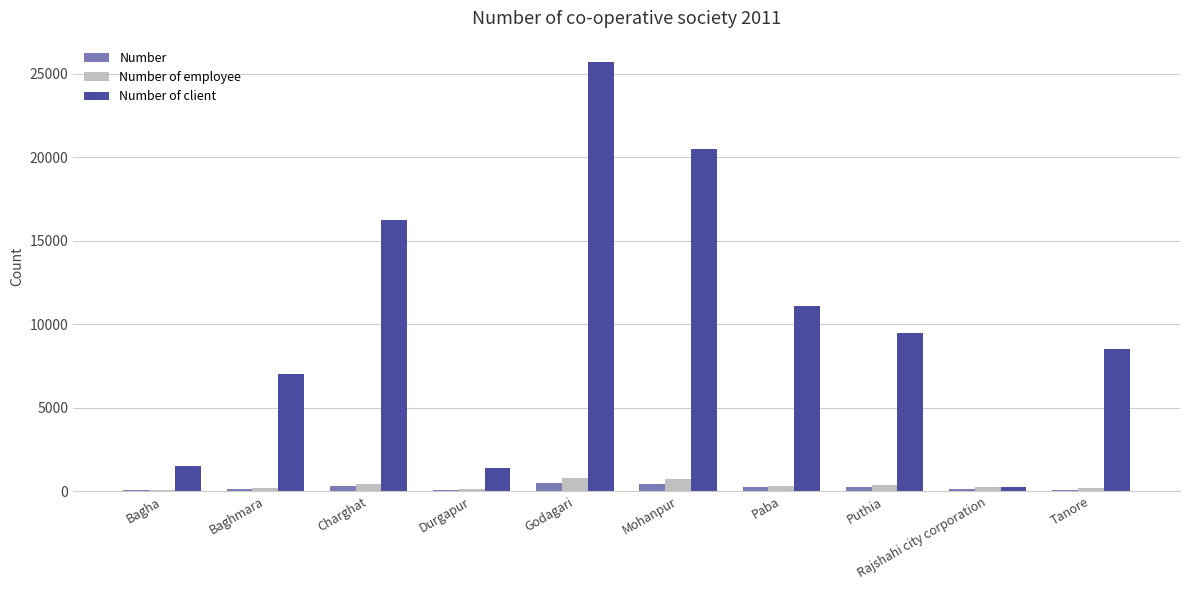

At which label does Number of client reach its peak?

Godagari